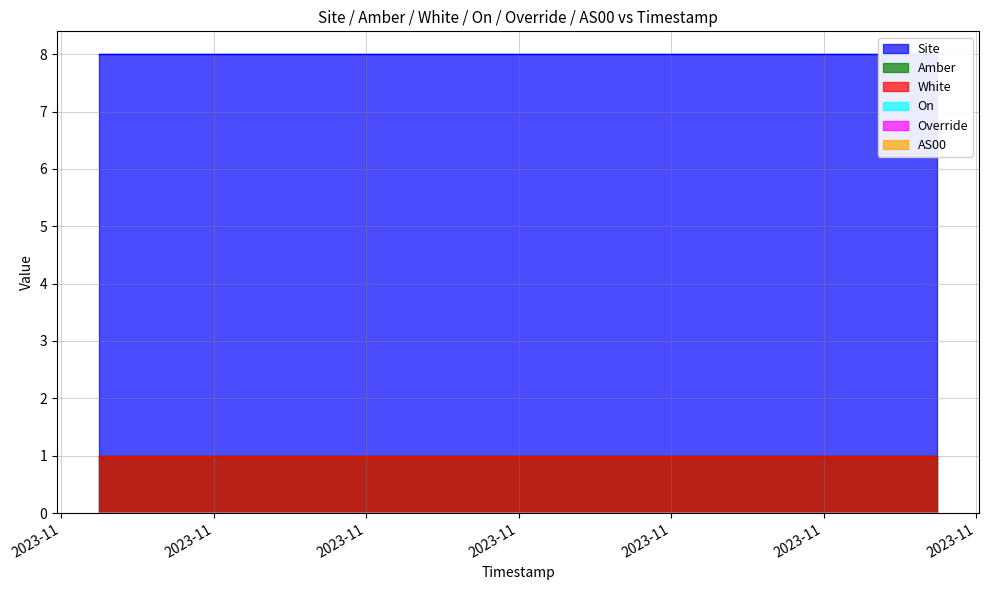

Reading left to right, transcribe all the data shown in this chart.

Site: 8	8	8	8	8	8	8	8	8	8	8	8
Amber: 1	1	1	1	1	1	1	1	1	1	1	1
White: 1	1	1	1	1	1	1	1	1	1	1	1
On: 0	0	0	0	0	0	0	0	0	0	0	0
Override: 0	0	0	0	0	0	0	0	0	0	0	0
AS00: 0	0	0	0	0	0	0	0	0	0	0	0